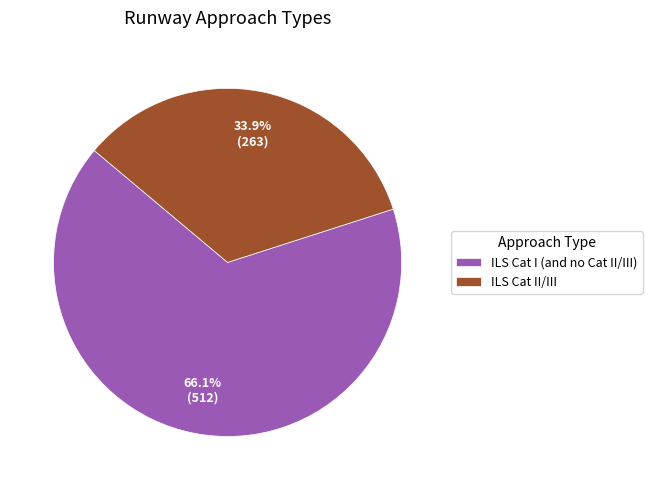

True or false: ILS Cat II/III accounts for 46% of the total.

False